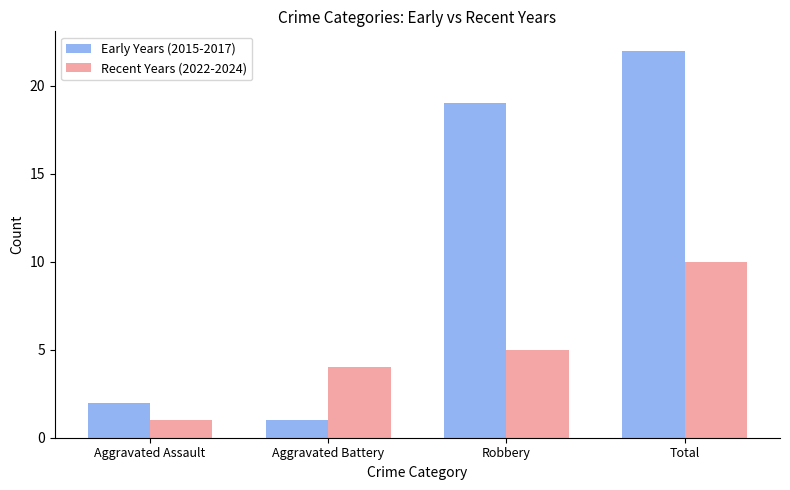

What is the difference between the highest and lowest values at Aggravated Battery?

3